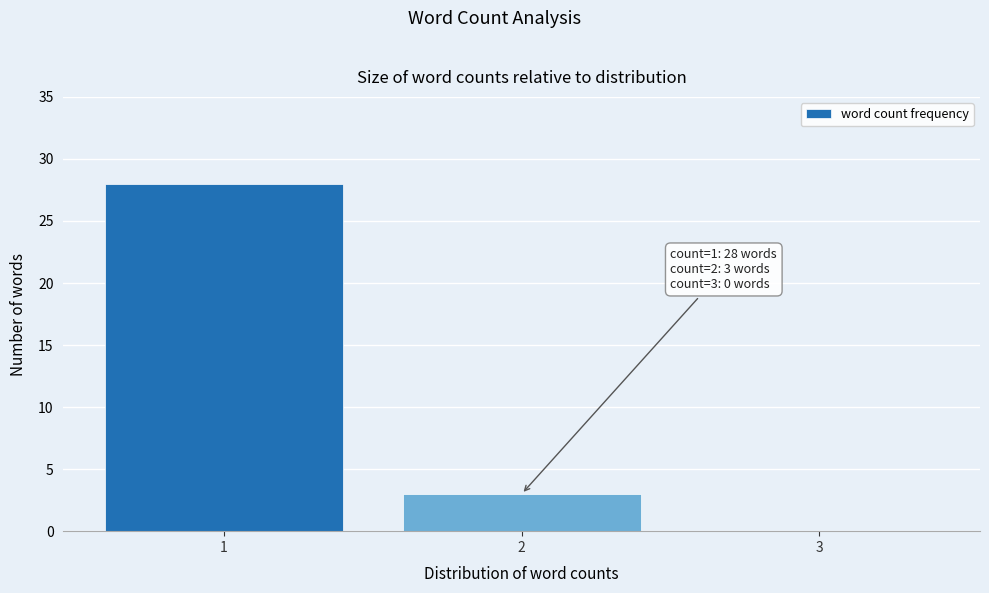

Reading left to right, transcribe all the data shown in this chart.

1=28	2=3	3=0